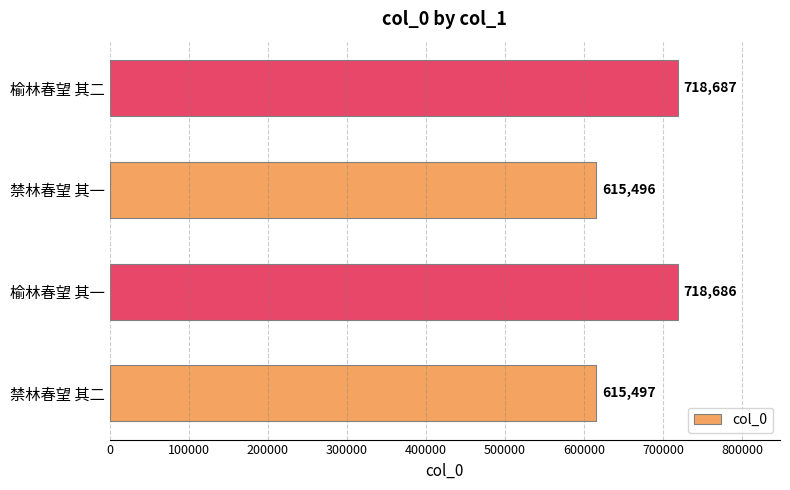

Is it true that the value at 榆林春望 其一 is 718686?

True